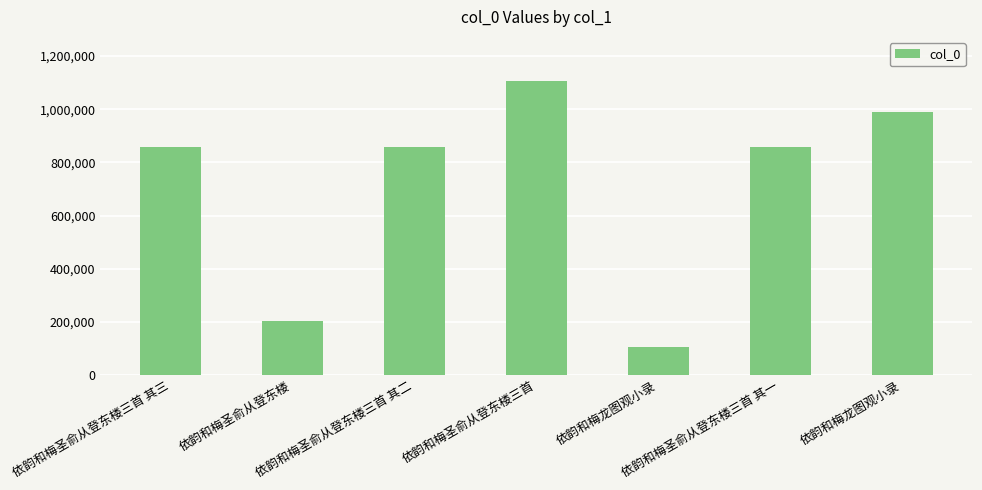

Which label corresponds to the smallest value in the chart?

依韵和梅龙图观小录